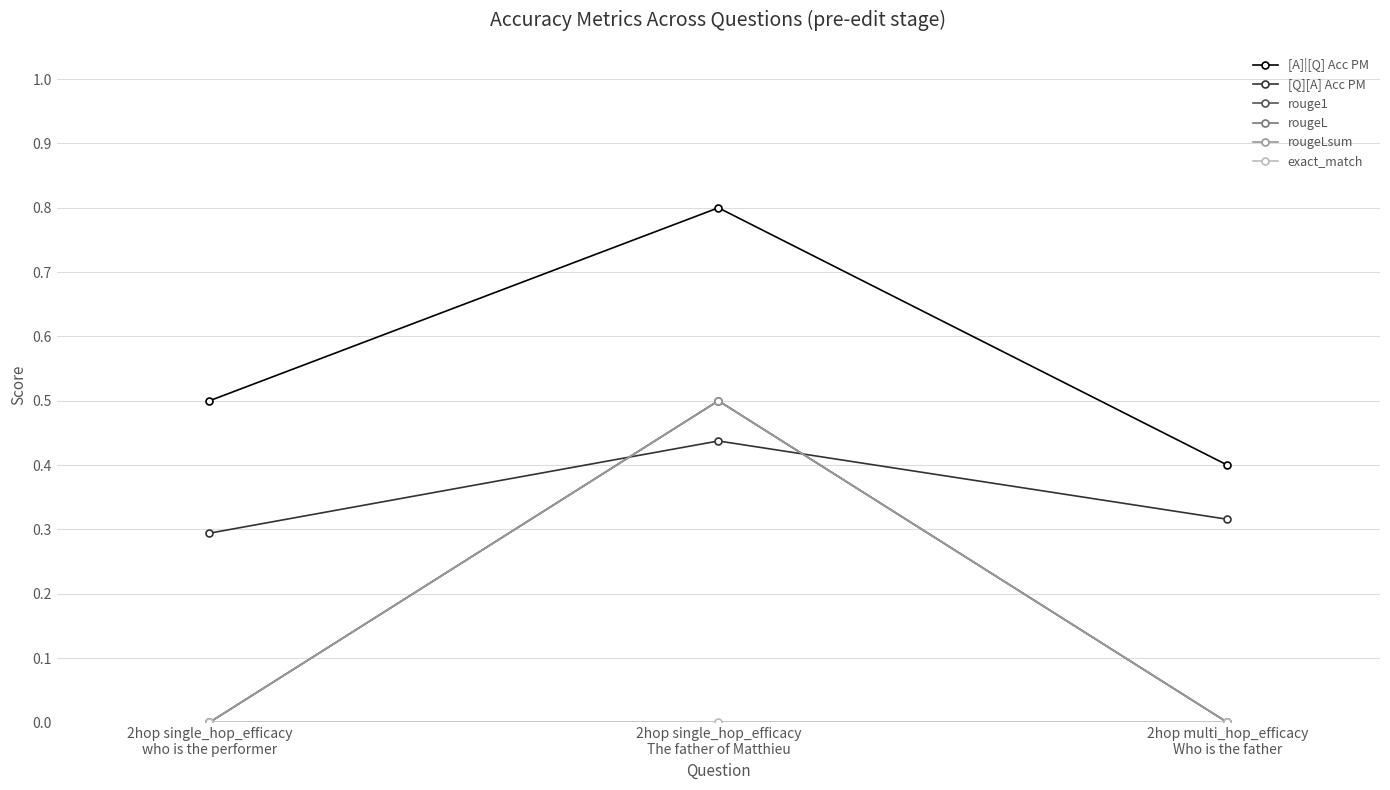

At which category does the chart reach its minimum across all series?

2hop single_hop_efficacy
who is the performer